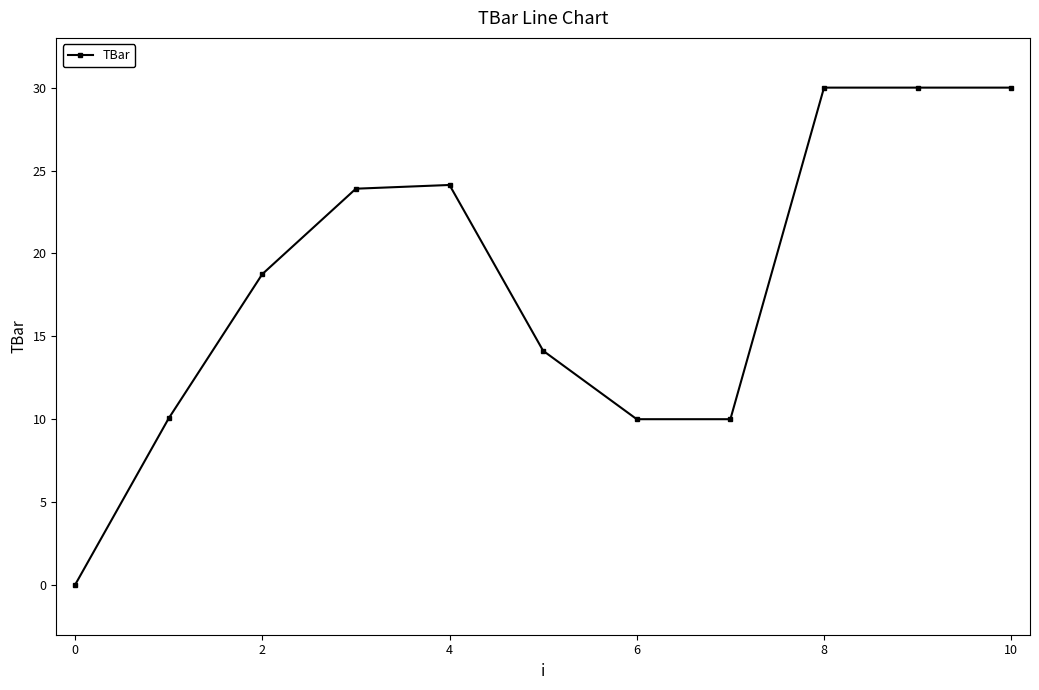

What is the average value?

18.3